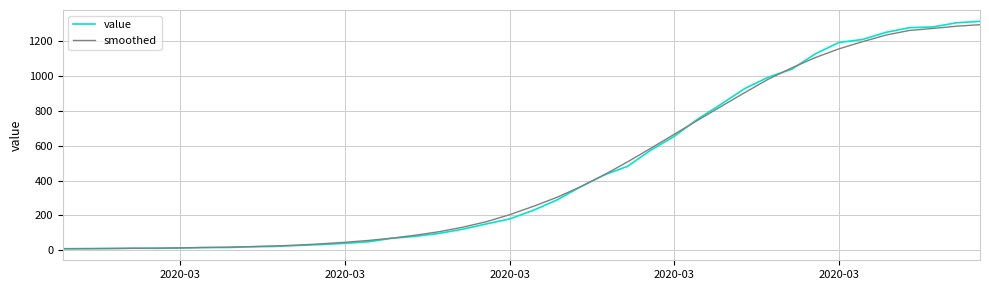

Which series has the largest range (max minus min)?

value